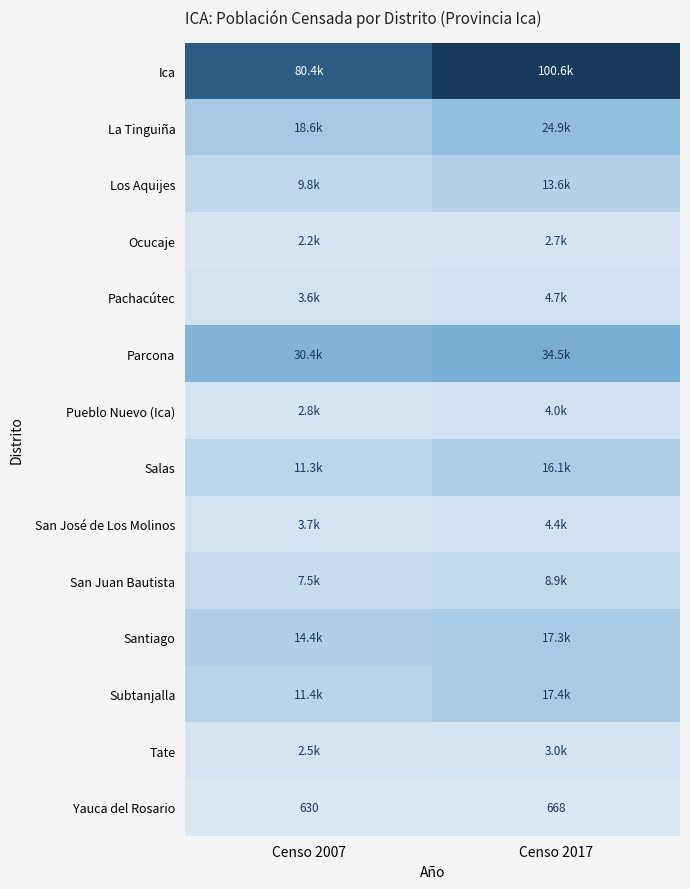

True or false: Yauca del Rosario has a value of 223 at Censo 2007.

False